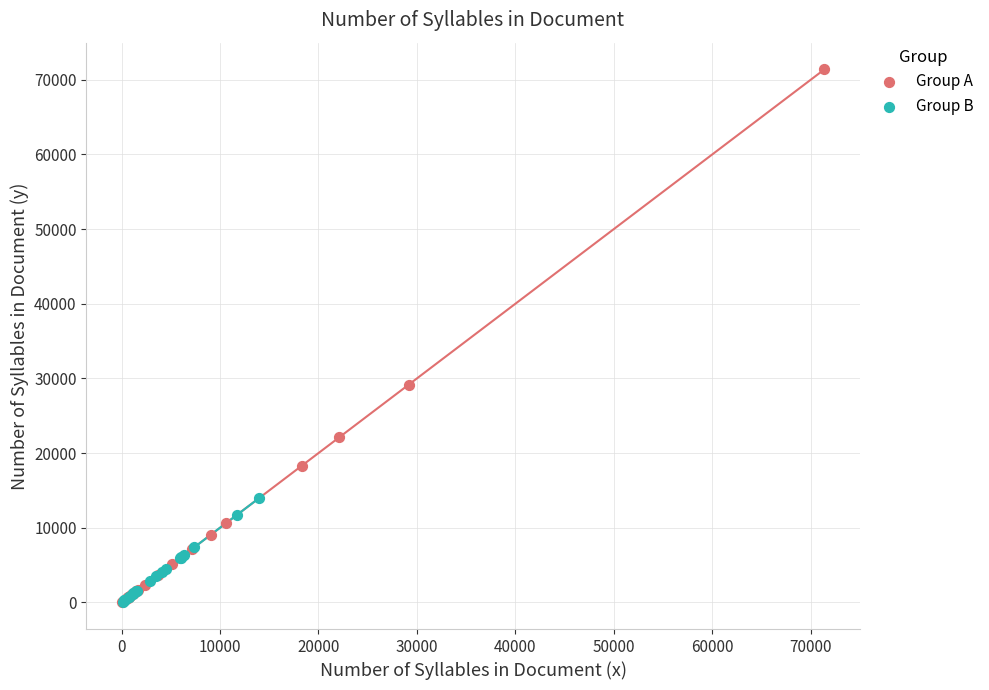

Which series has the widest spread of Y values?

Group A